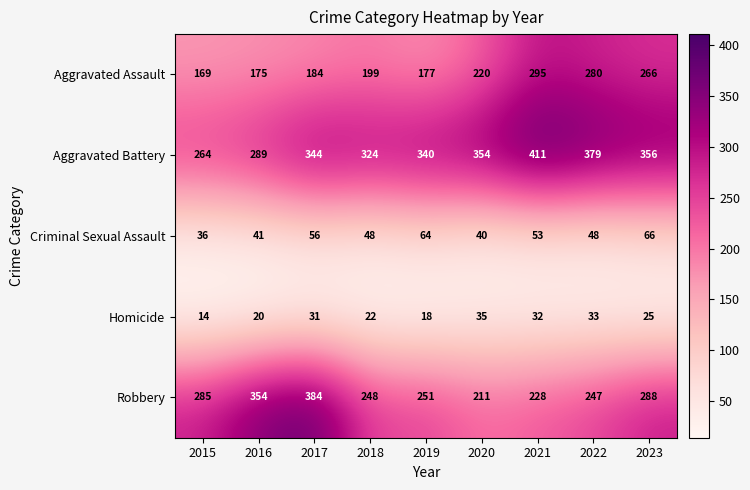

What is the difference between the second highest and second lowest values in the Robbery series?

126